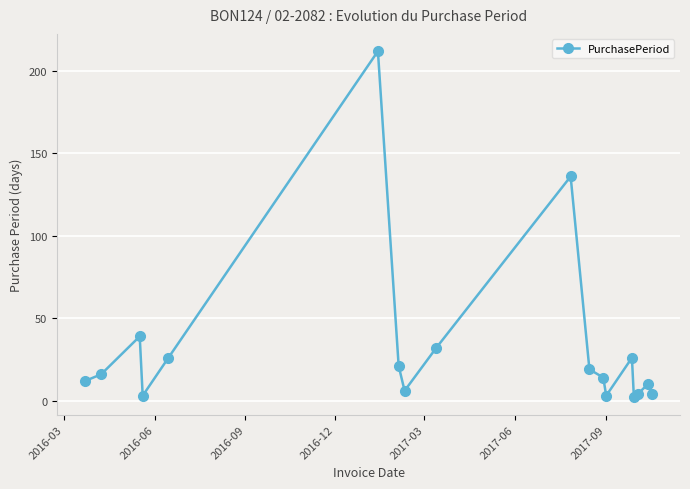

What is the difference between the maximum and minimum values?

210